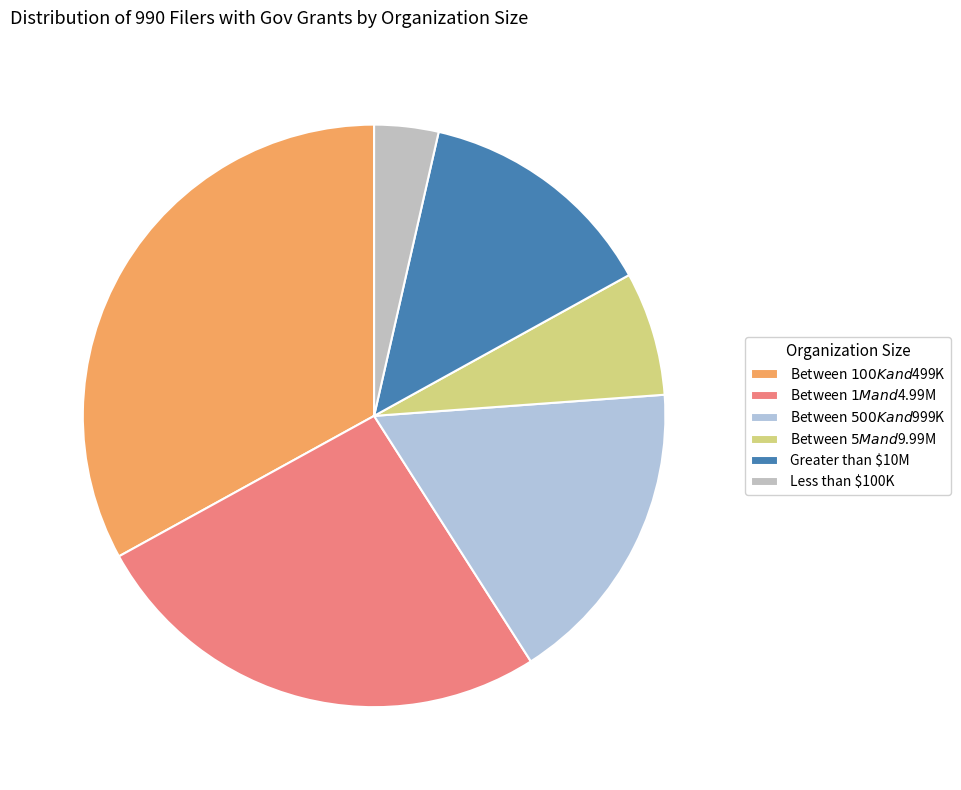

To the nearest percent, what percentage of the pie is Between $5M and $9.99M?

7%